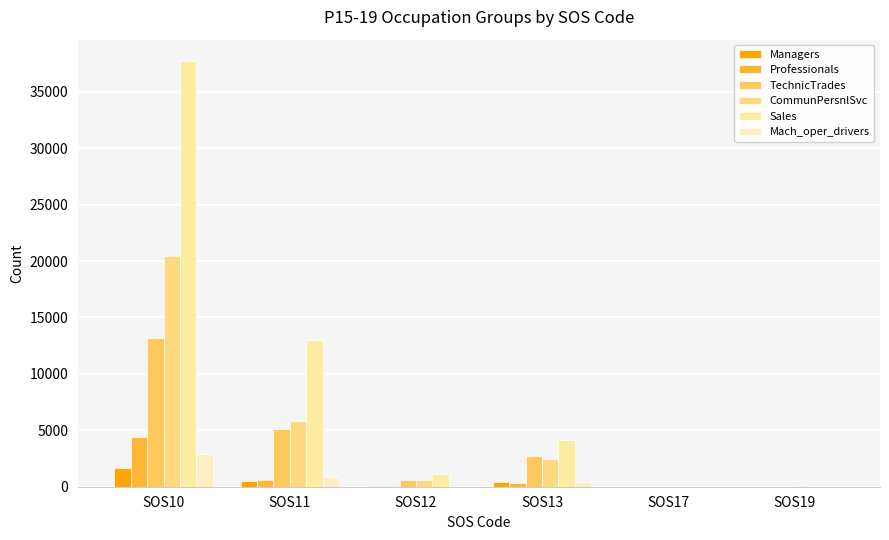

What is the difference between the second highest and second lowest values in the CommunPersnlSvc series?

5759